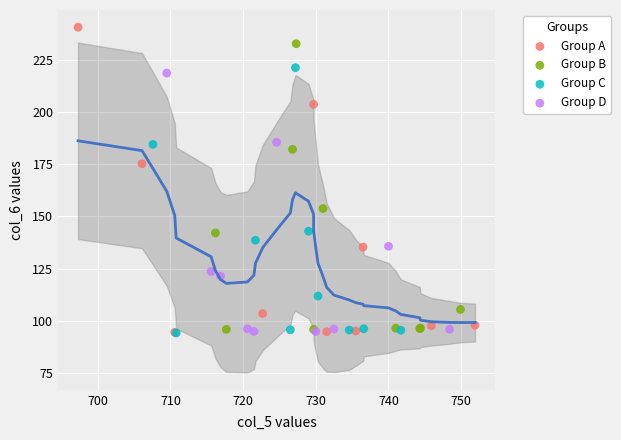

What are all the series names shown in the legend?

Group A, Group B, Group C, Group D